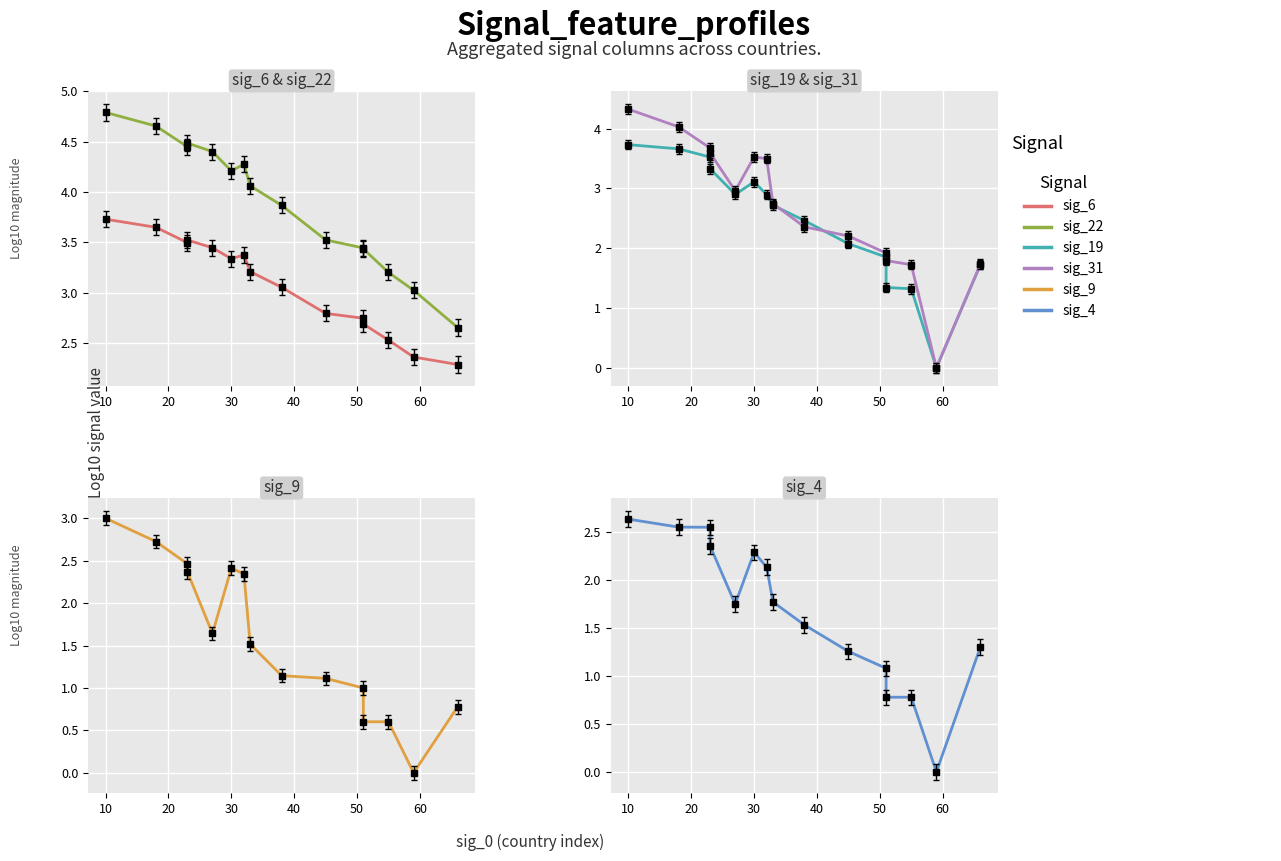

What is the maximum value for sig_4?

2.6